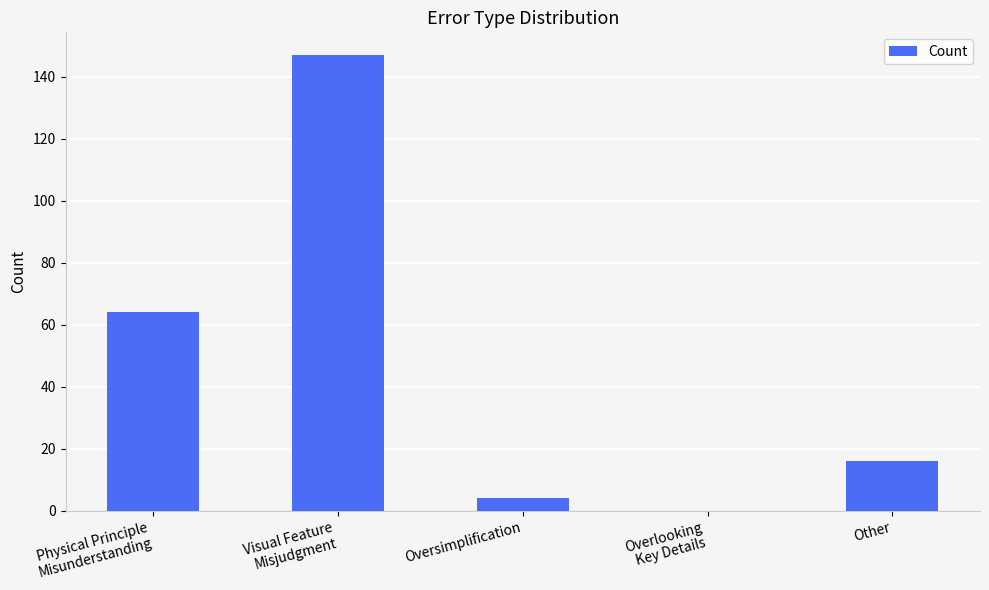

What is the greatest value displayed?

147